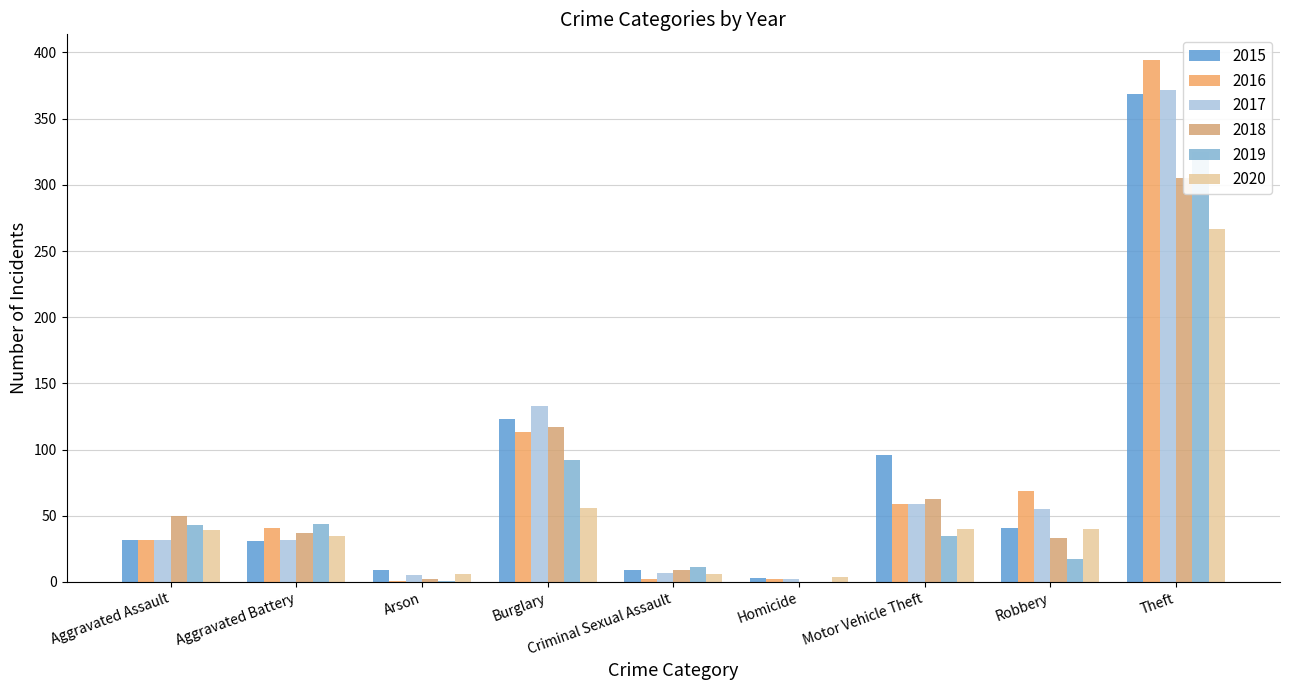

What is the difference between the 2018 values at Burglary and Aggravated Battery?

80